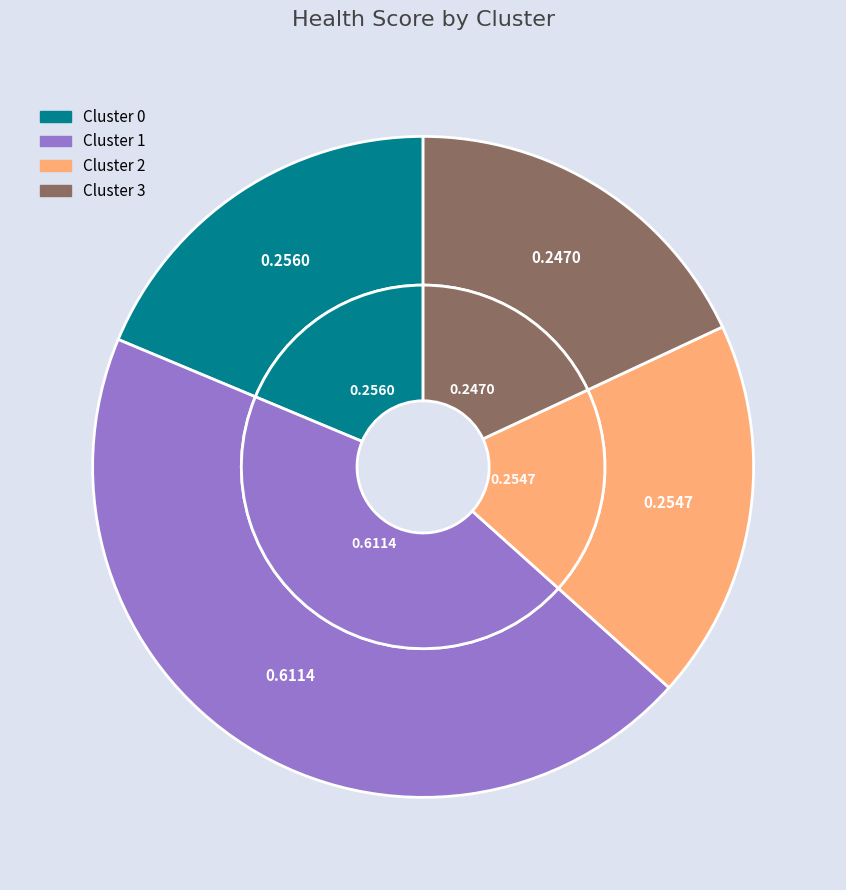

What percentage is NOT represented by 3?

82.0%